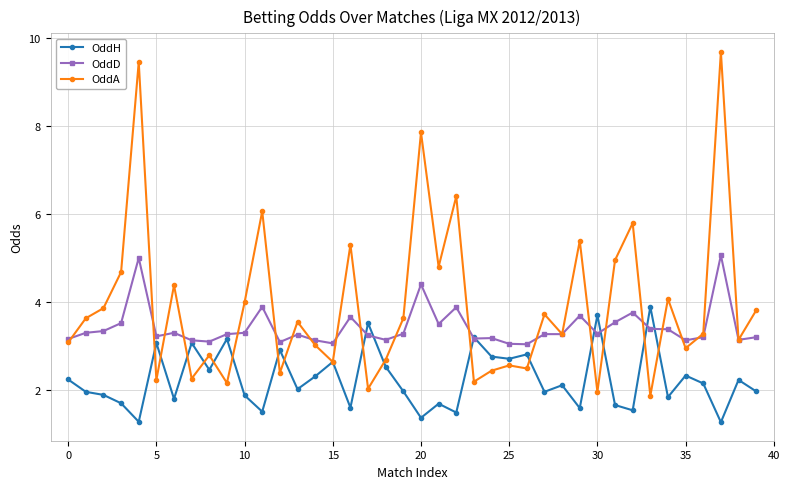

Rank the series by their average value, from highest to lowest.

OddA, OddD, OddH